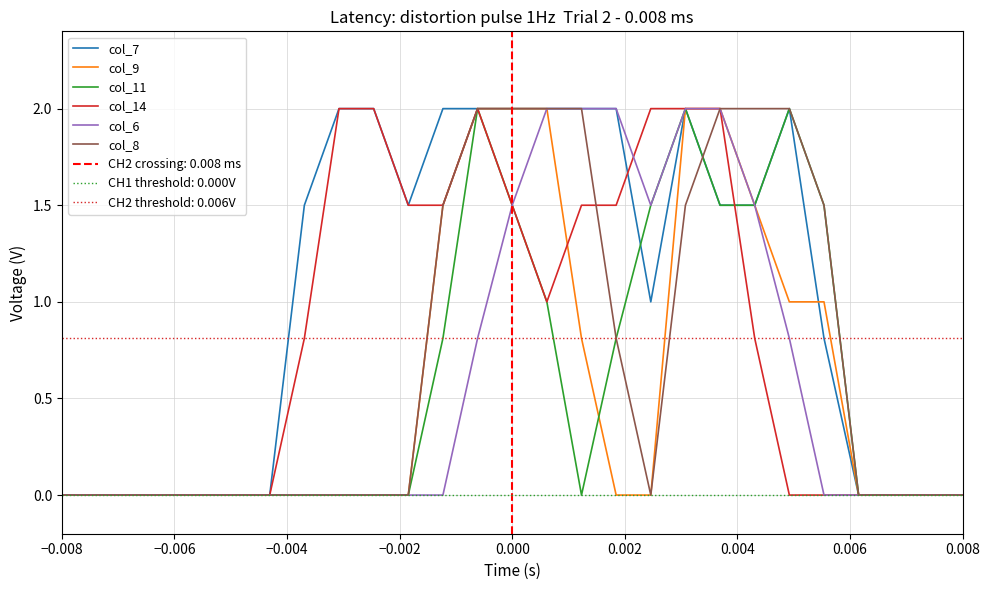

How many data points in col_9 are above 0?

10